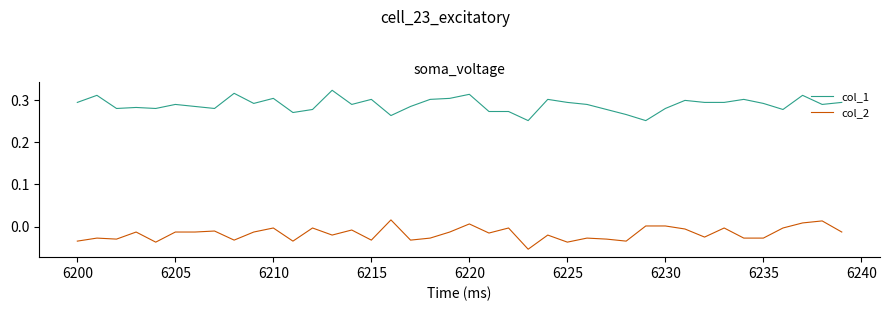

At how many categories does at least one series exceed 0?

40